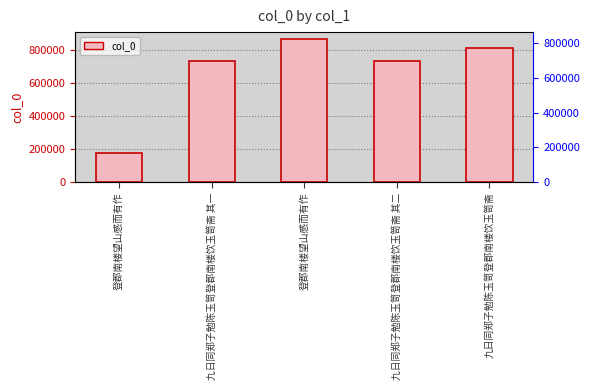

Reading left to right, transcribe all the data shown in this chart.

登郡南楼望山感而有作=177936	九日同郑子勉陈玉笥登郡南楼饮玉笥斋 其一=734633	登郡南楼望山感而有作=863687	九日同郑子勉陈玉笥登郡南楼饮玉笥斋 其二=734634	九日同郑子勉陈玉笥登郡南楼饮玉笥斋=811743